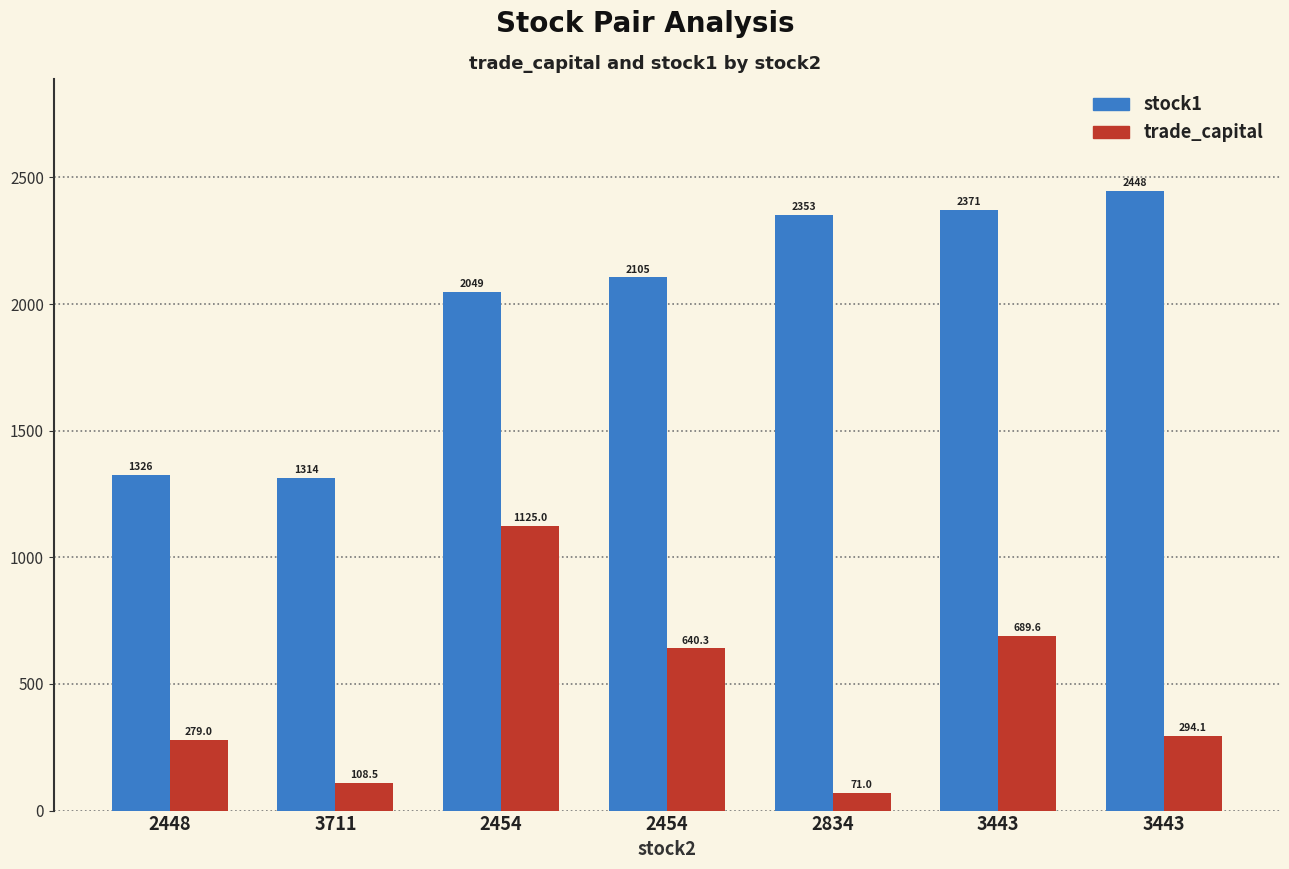

What is the label of the 5th bar from the left?

2834